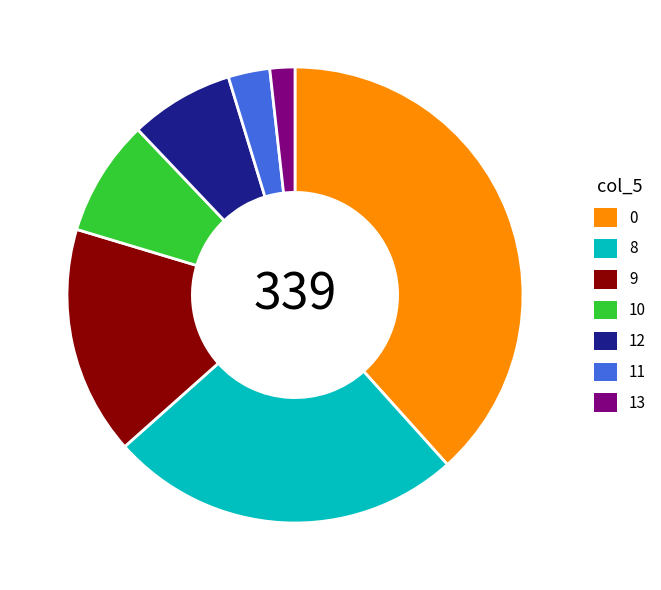

True or false: 12 accounts for 7% of the total.

True